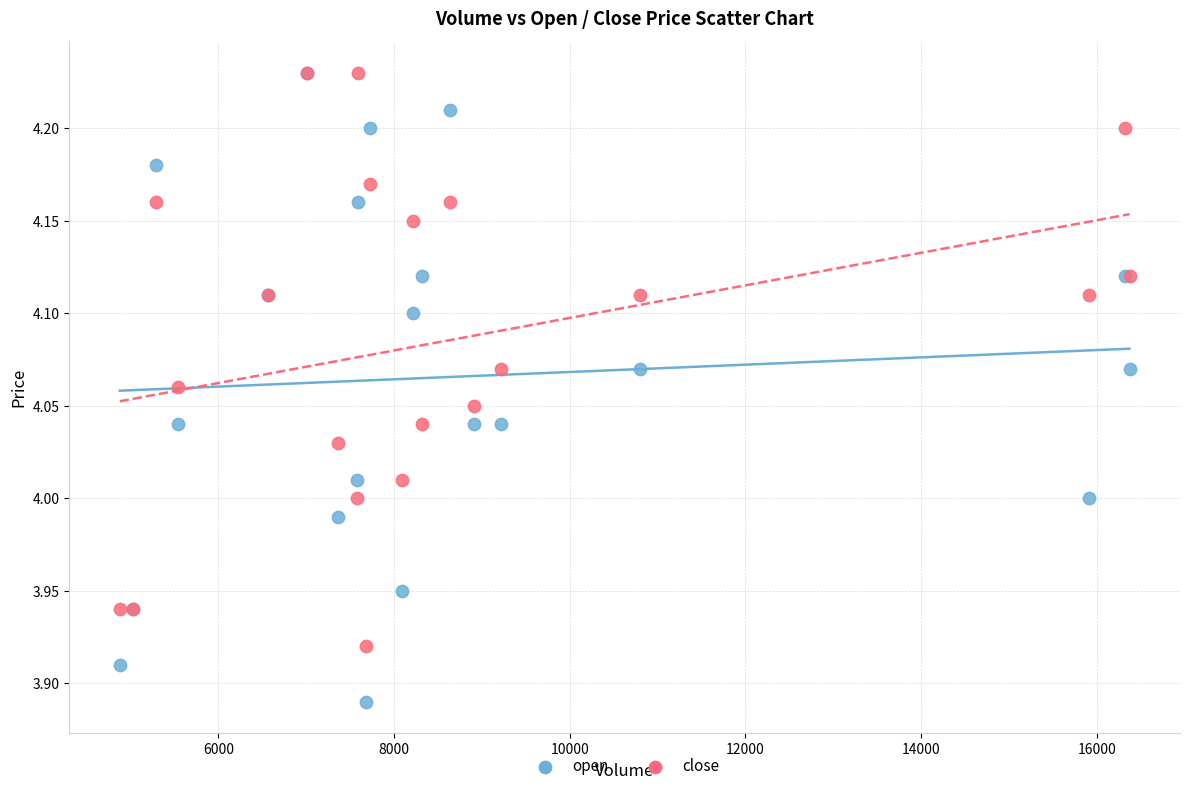

What are all the series names shown in the legend?

open, close